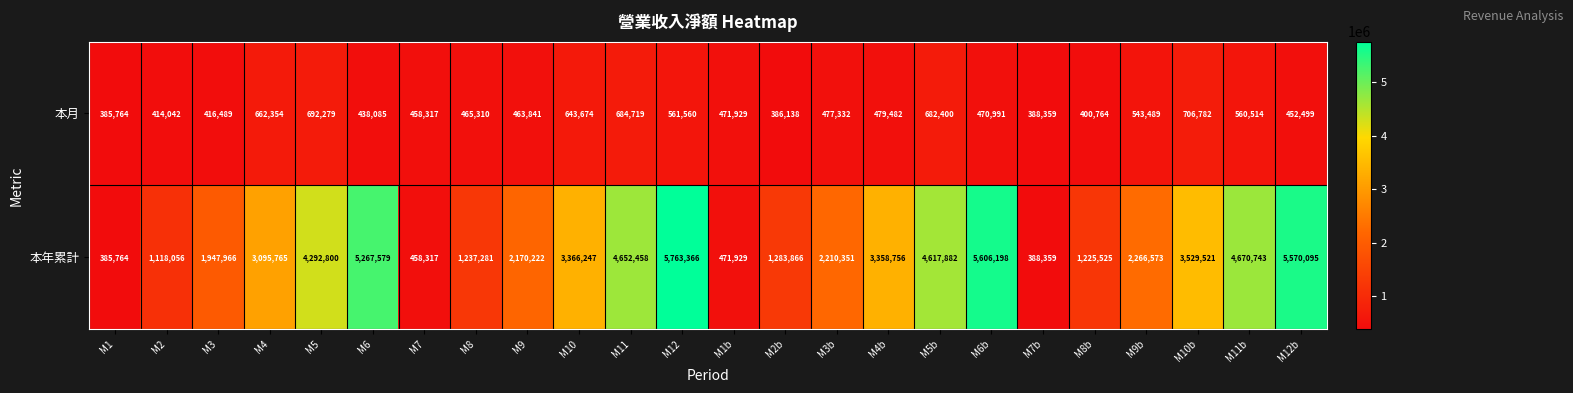

The 本月 series shows 400764 at M8b. True or false?

True